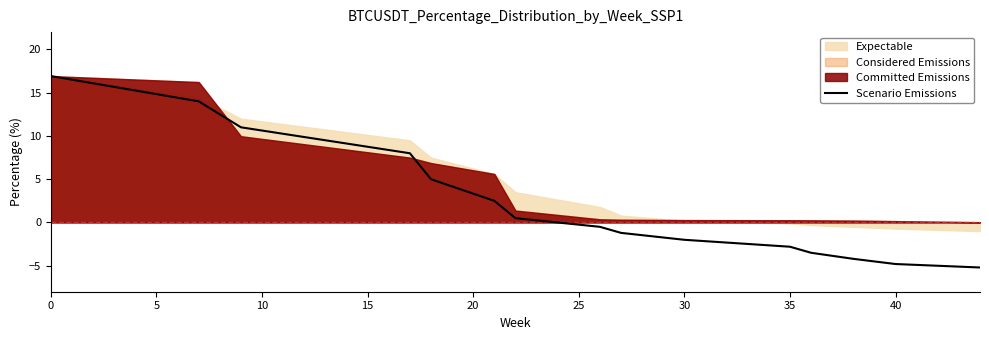

How many values are below zero?

8